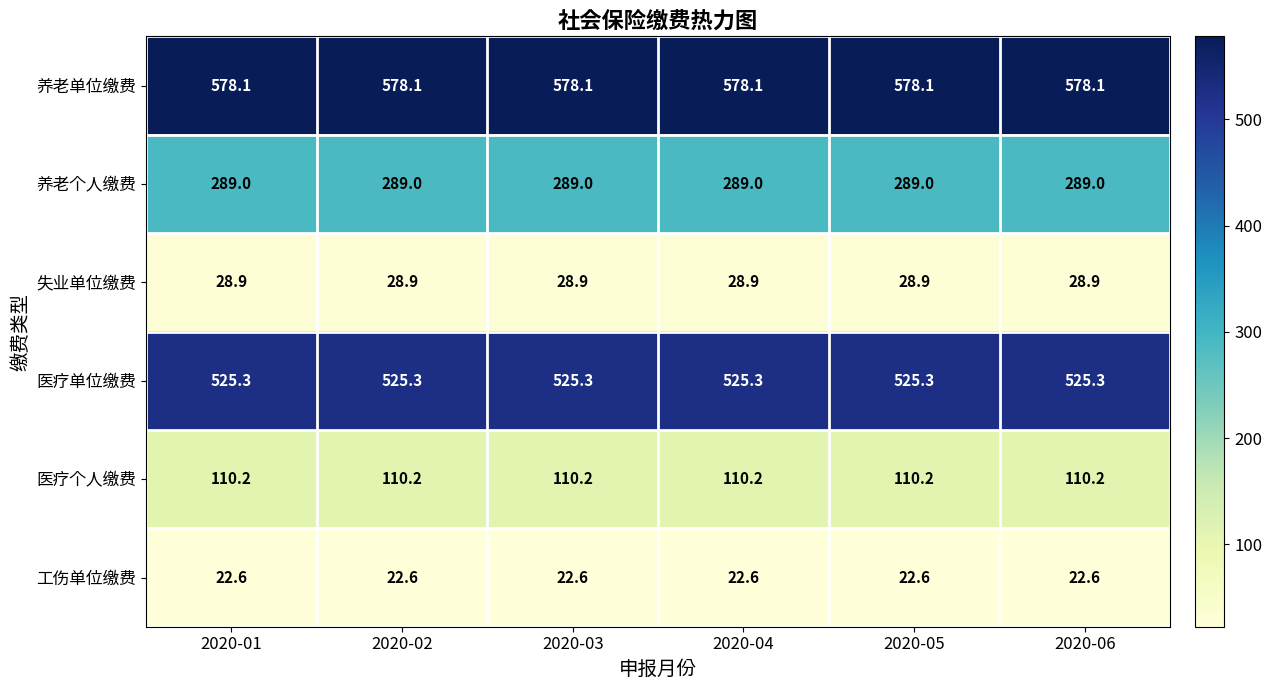

What is the total value across all series at 2020-02?

1554.1